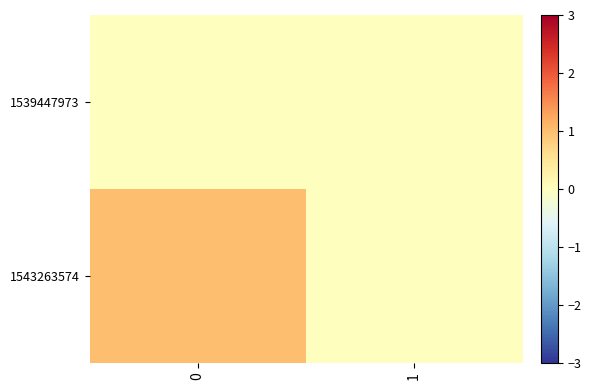

Reading left to right, transcribe all the data shown in this chart.

1539447973: 0=0	1=0
1543263574: 0=1	1=0